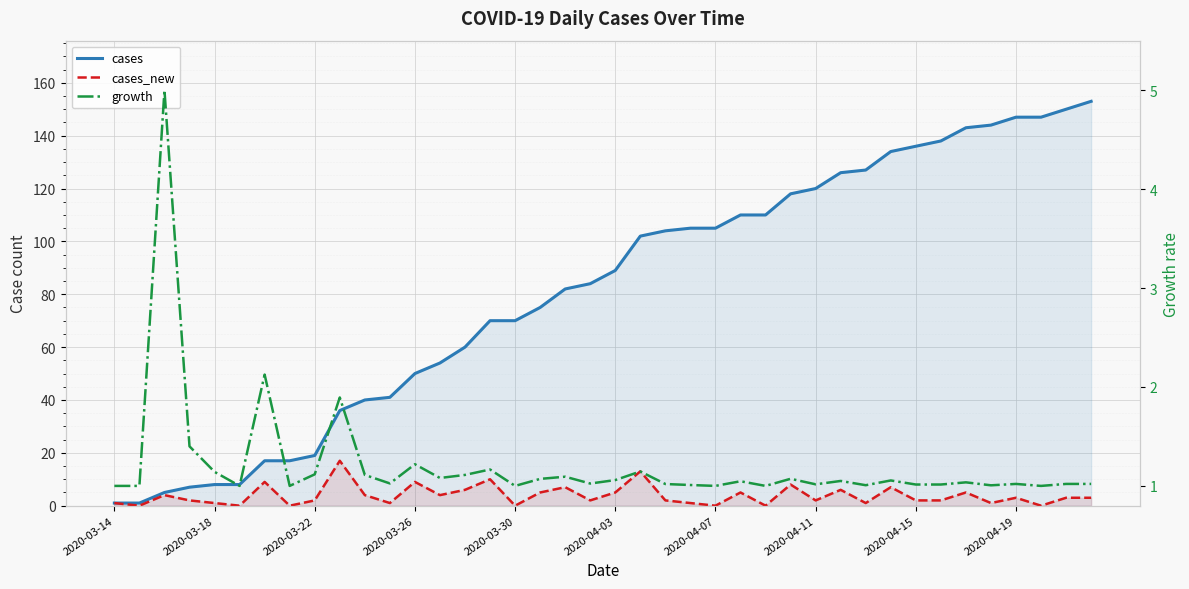

Count the number of data series in this chart.

3